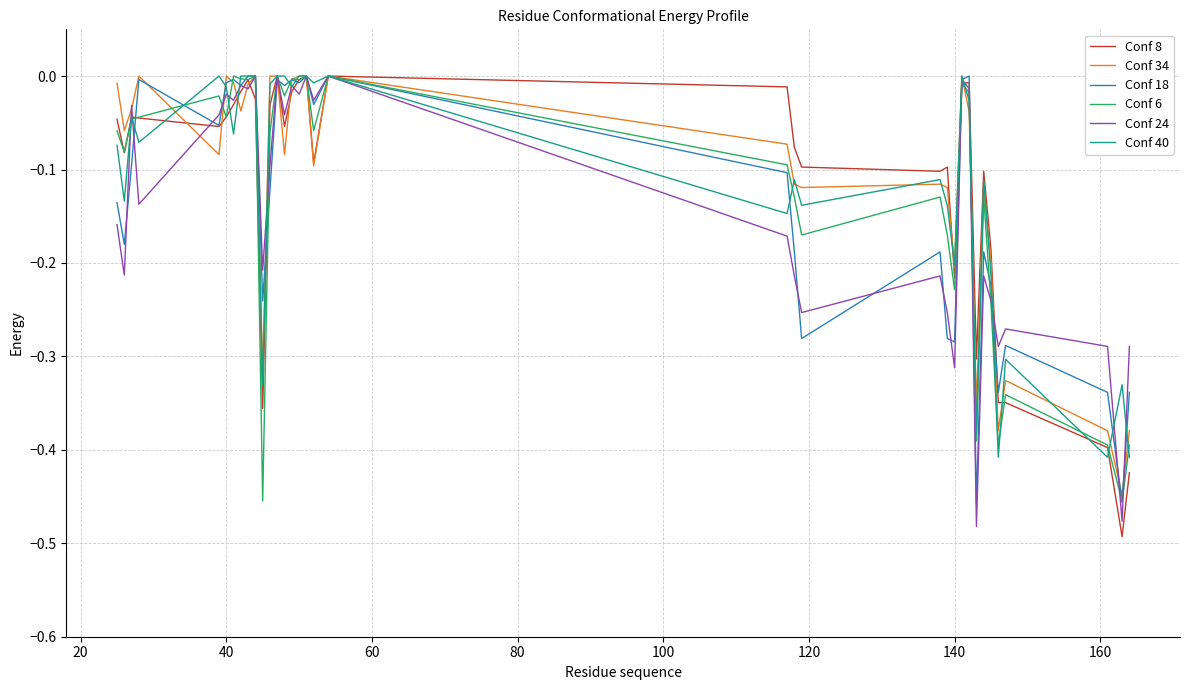

Reading left to right, extract all data points from this chart.

Conf 8: -0.0	-0.1	-0.0	-0.0	-0.1	-0.0	-0.0	-0.0	-0.0	-0.0	-0.4	-0.0	0.0	-0.1	-0.0	-0.0	0.0	-0.1	0.0	-0.0	-0.1	-0.1	-0.1	-0.1	-0.2	-0.0	-0.0	-0.3	-0.1	-0.2	-0.3	-0.3	-0.4	-0.5	-0.4
Conf 34: -0.0	-0.1	-0.0	0.0	-0.1	0.0	-0.0	-0.0	-0.0	0.0	-0.3	0.0	0.0	-0.1	-0.0	0.0	0.0	-0.1	0.0	-0.1	-0.1	-0.1	-0.1	-0.1	-0.2	0.0	-0.0	-0.4	-0.1	-0.2	-0.4	-0.3	-0.4	-0.4	-0.4
Conf 18: -0.1	-0.2	-0.1	-0.0	-0.1	-0.0	-0.0	-0.0	0.0	0.0	-0.2	-0.1	-0.0	-0.0	-0.0	-0.0	0.0	-0.0	0.0	-0.1	-0.2	-0.3	-0.2	-0.3	-0.3	-0.0	0.0	-0.5	-0.2	-0.2	-0.3	-0.3	-0.3	-0.5	-0.3
Conf 6: -0.1	-0.1	-0.0	-0.0	-0.0	-0.0	0.0	-0.0	-0.0	0.0	-0.5	-0.1	0.0	-0.0	-0.0	-0.0	0.0	-0.1	0.0	-0.1	-0.1	-0.2	-0.1	-0.2	-0.2	-0.0	-0.0	-0.4	-0.1	-0.2	-0.4	-0.3	-0.4	-0.5	-0.4
Conf 24: -0.2	-0.2	-0.0	-0.1	-0.0	-0.0	-0.0	-0.0	-0.0	0.0	-0.2	-0.1	0.0	-0.0	-0.0	-0.0	0.0	-0.0	0.0	-0.2	-0.2	-0.3	-0.2	-0.3	-0.3	-0.0	-0.0	-0.5	-0.2	-0.2	-0.3	-0.3	-0.3	-0.5	-0.3
Conf 40: -0.1	-0.1	-0.0	-0.1	0.0	-0.0	-0.1	0.0	0.0	0.0	-0.3	-0.0	0.0	0.0	-0.0	0.0	0.0	-0.0	0.0	-0.1	-0.1	-0.1	-0.1	-0.1	-0.2	0.0	-0.0	-0.4	-0.1	-0.2	-0.4	-0.3	-0.4	-0.3	-0.4